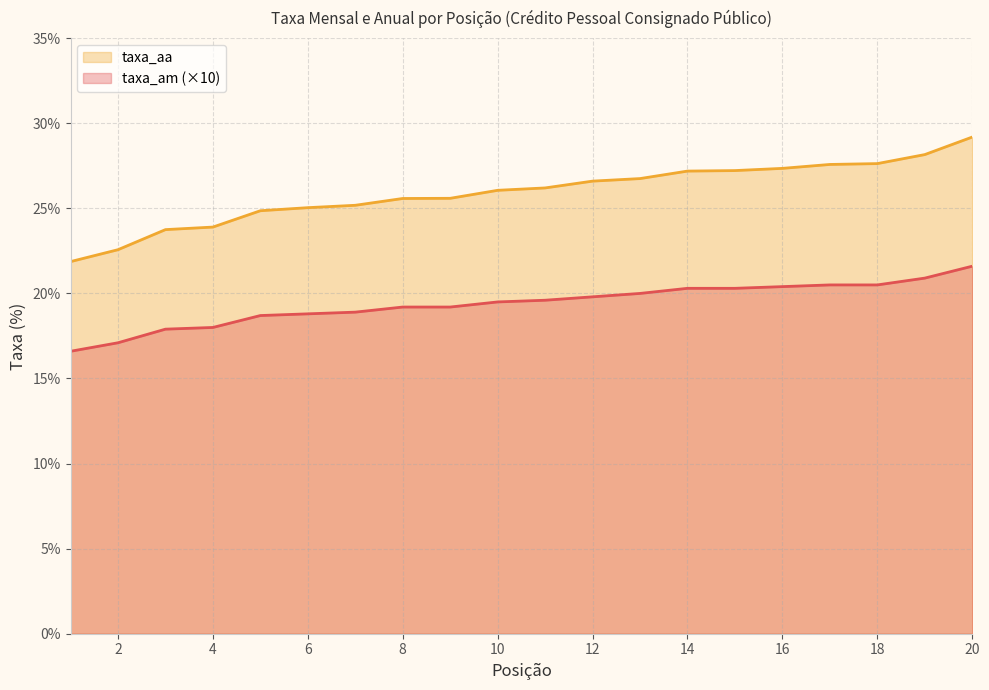

How many values in the taxa_aa series exceed 26?

11